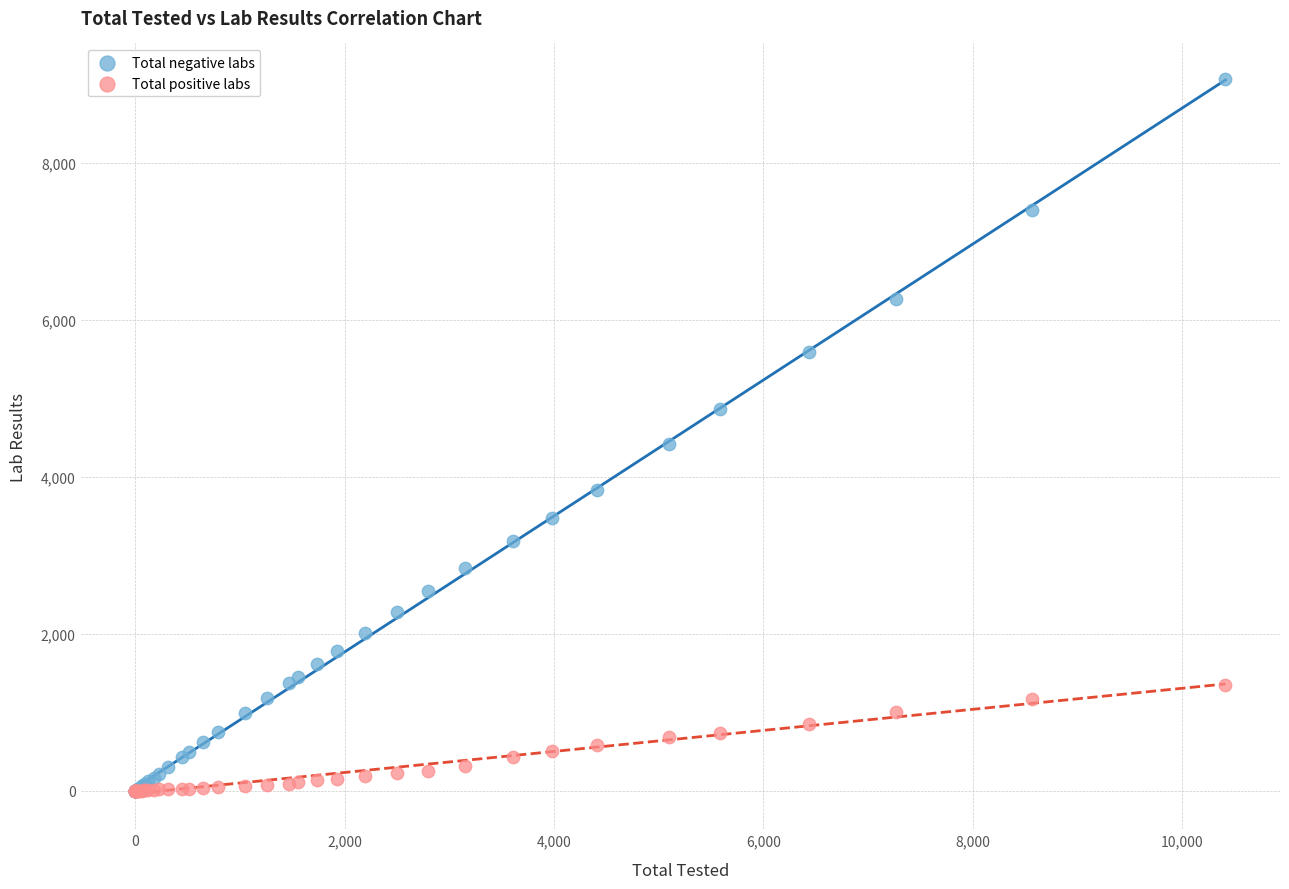

Which series has the widest spread of Y values?

Total negative labs